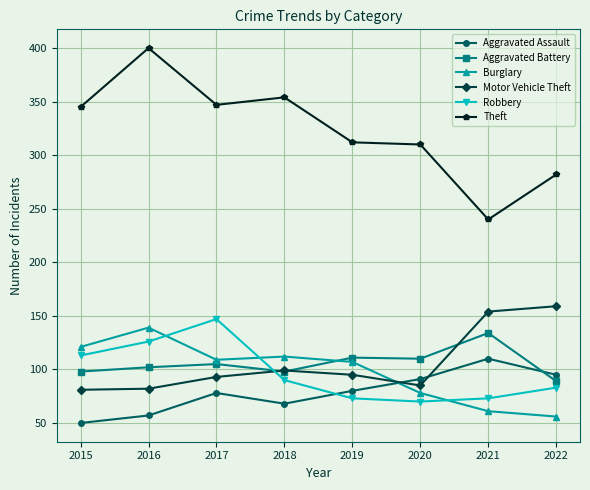

What are all the series names shown in the legend?

Aggravated Assault, Aggravated Battery, Burglary, Motor Vehicle Theft, Robbery, Theft